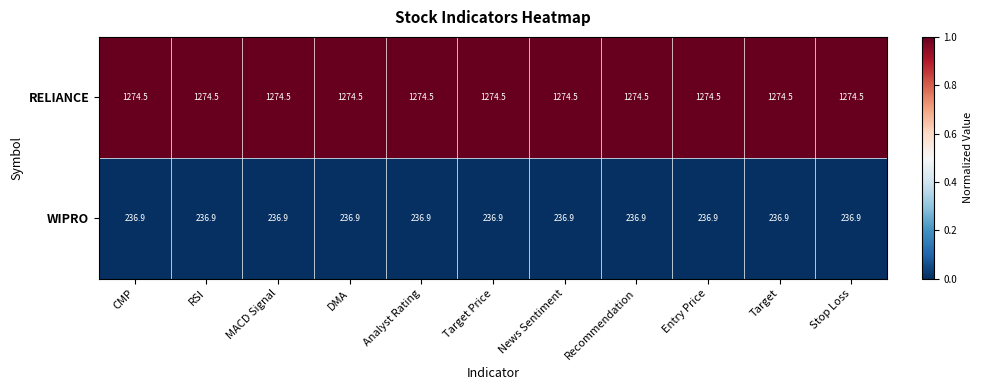

Rank the series at CMP from highest to lowest value.

RELIANCE, WIPRO